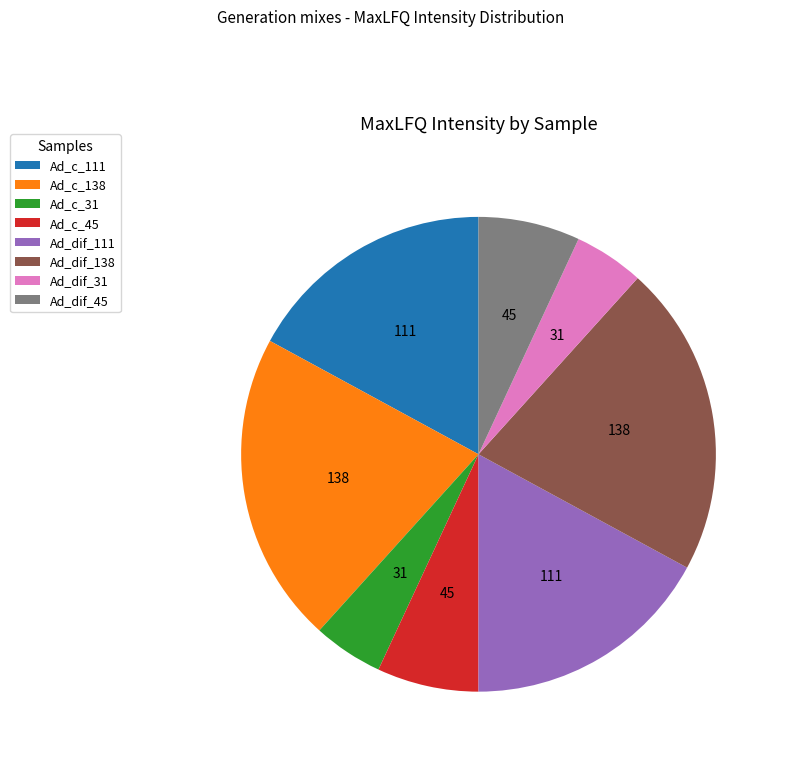

Do Ad_c_111 and Ad_dif_45 together represent more than half of the pie?

No